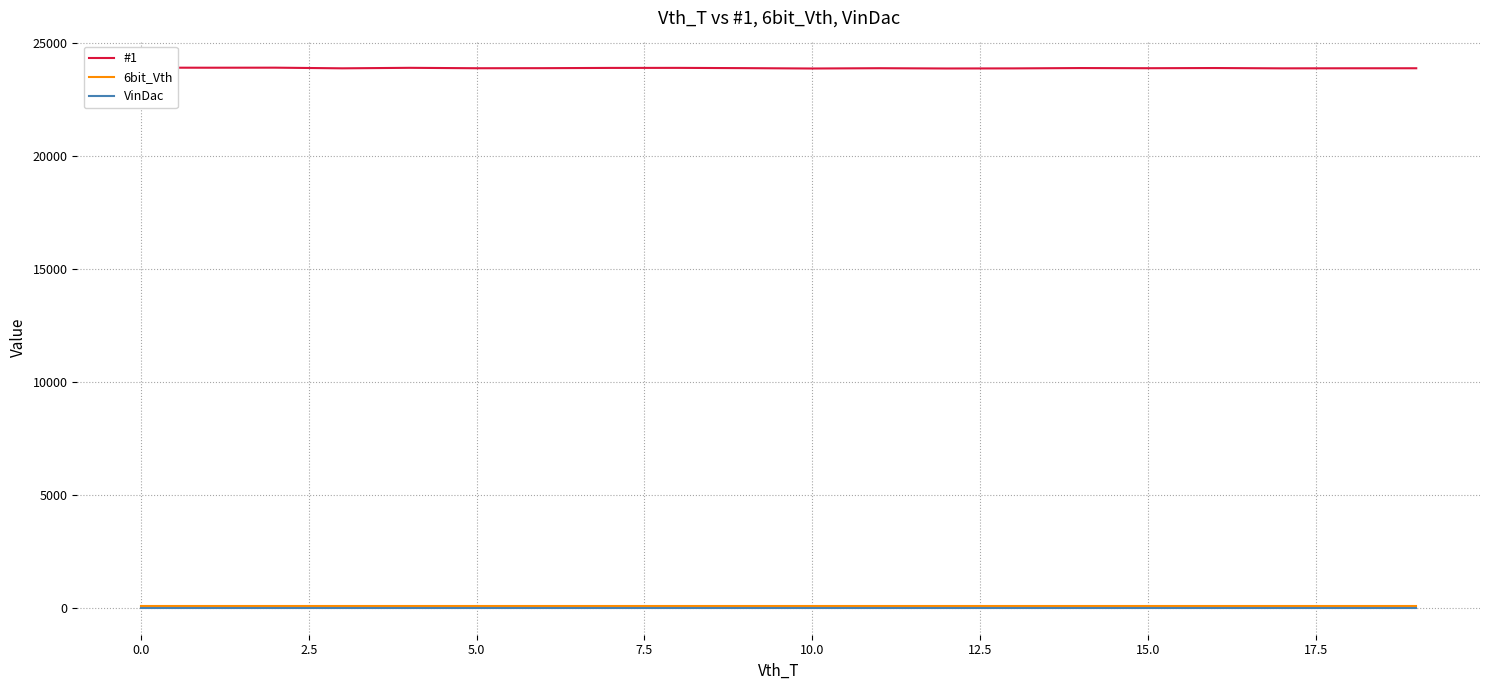

True or false: 6bit_Vth and #1 cross at least once.

False